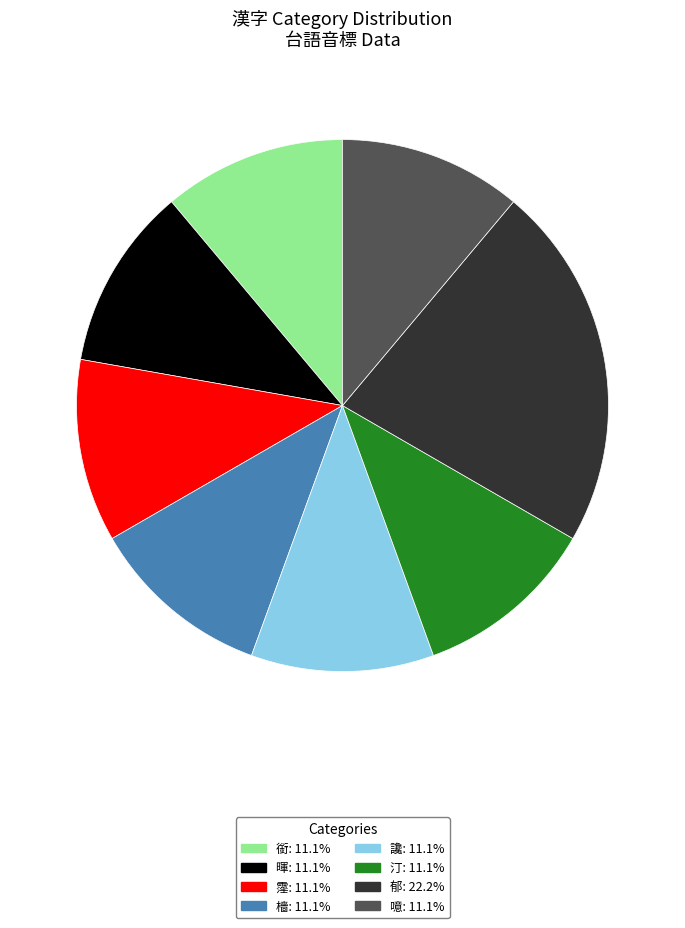

Does 暉: 11.1% account for over 50% of the chart?

No